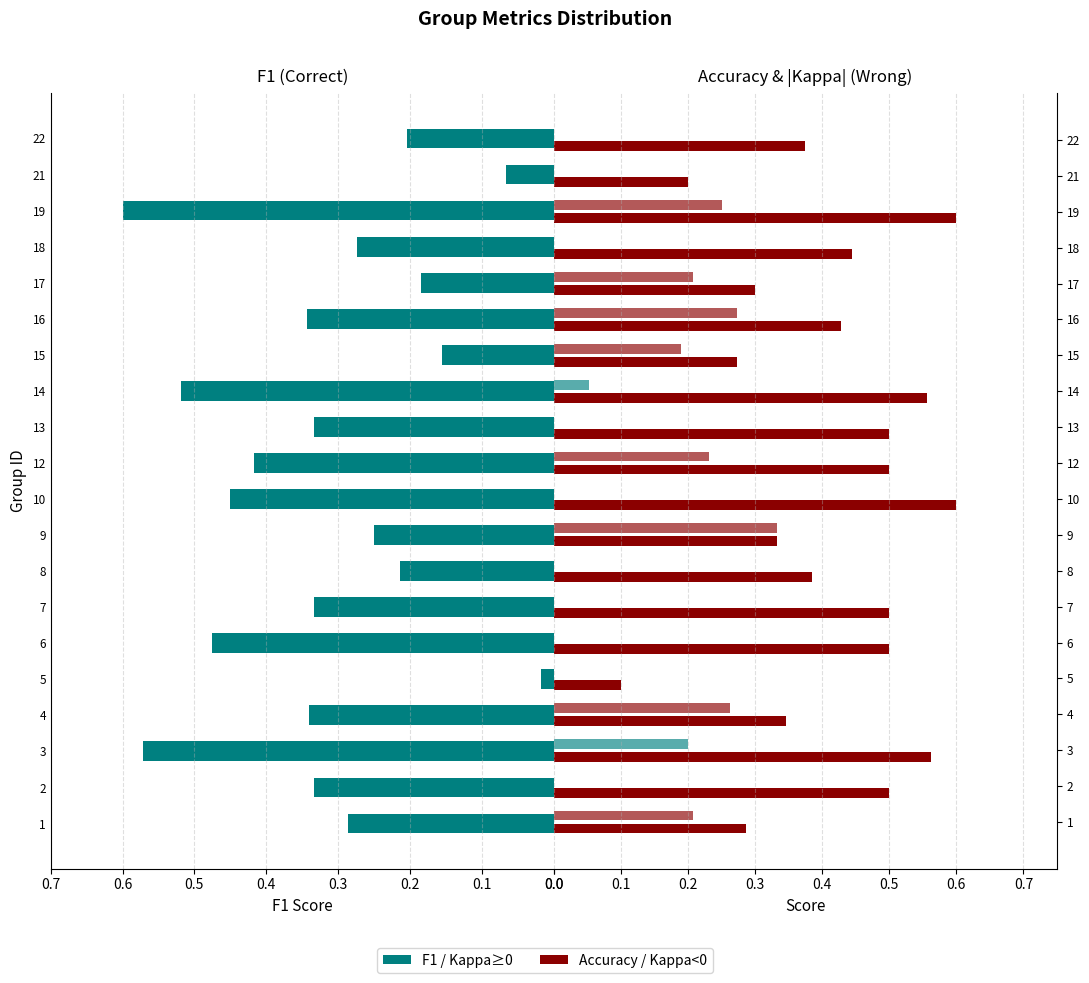

List the series in order of their overall mean, highest first.

Accuracy, F1